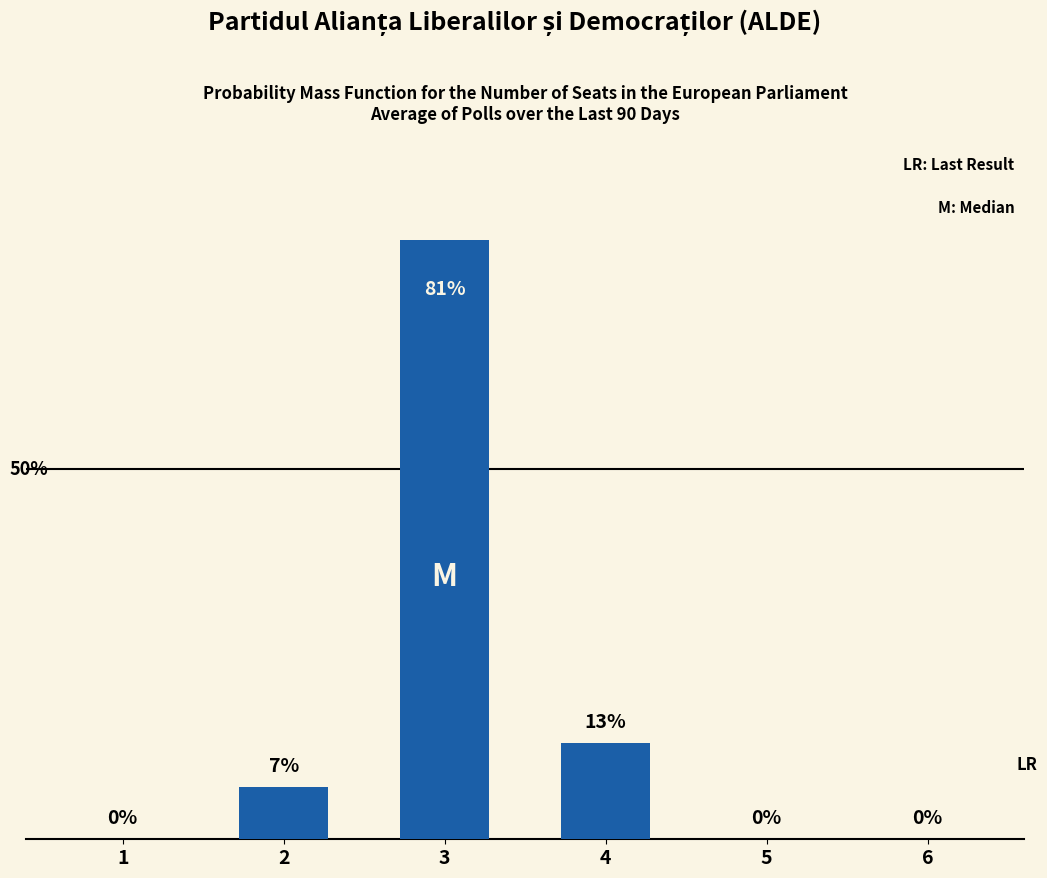

What is the maximum value shown in the chart?

81